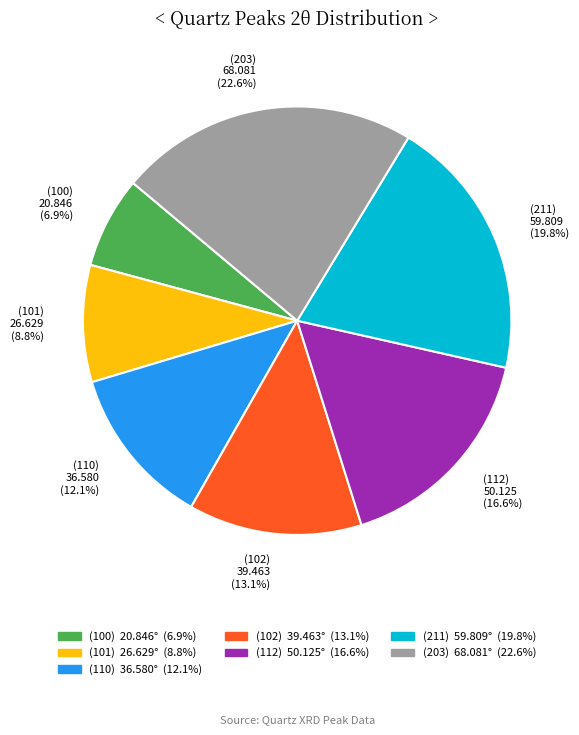

The (211) slice represents 20% of the pie. True or false?

True